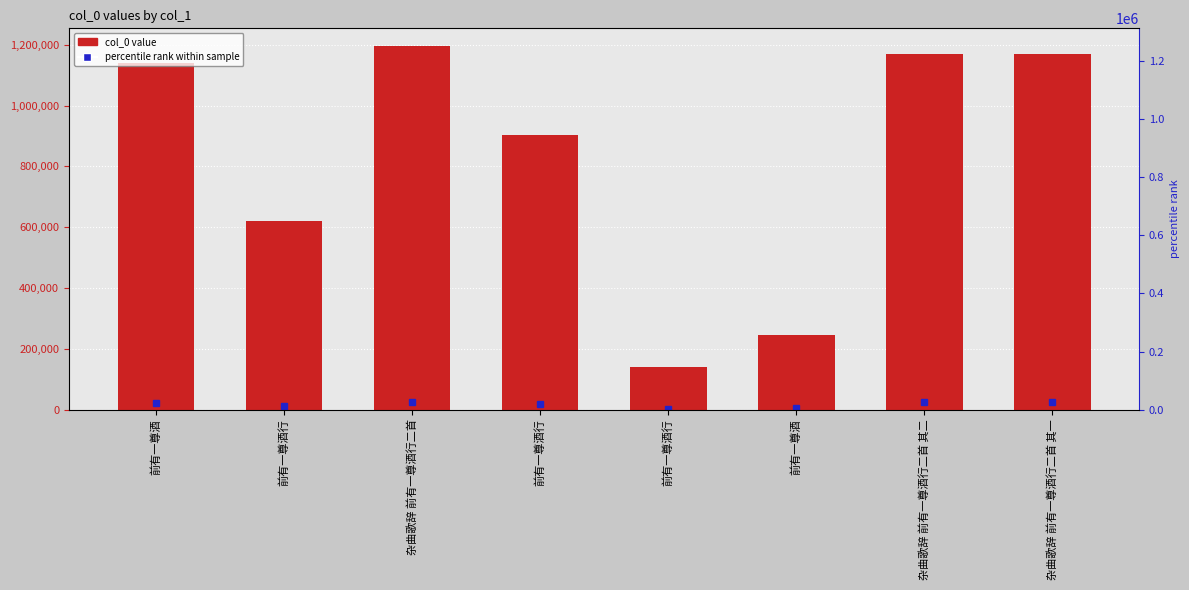

At which label is the value closest to 667790?

前有一尊酒行